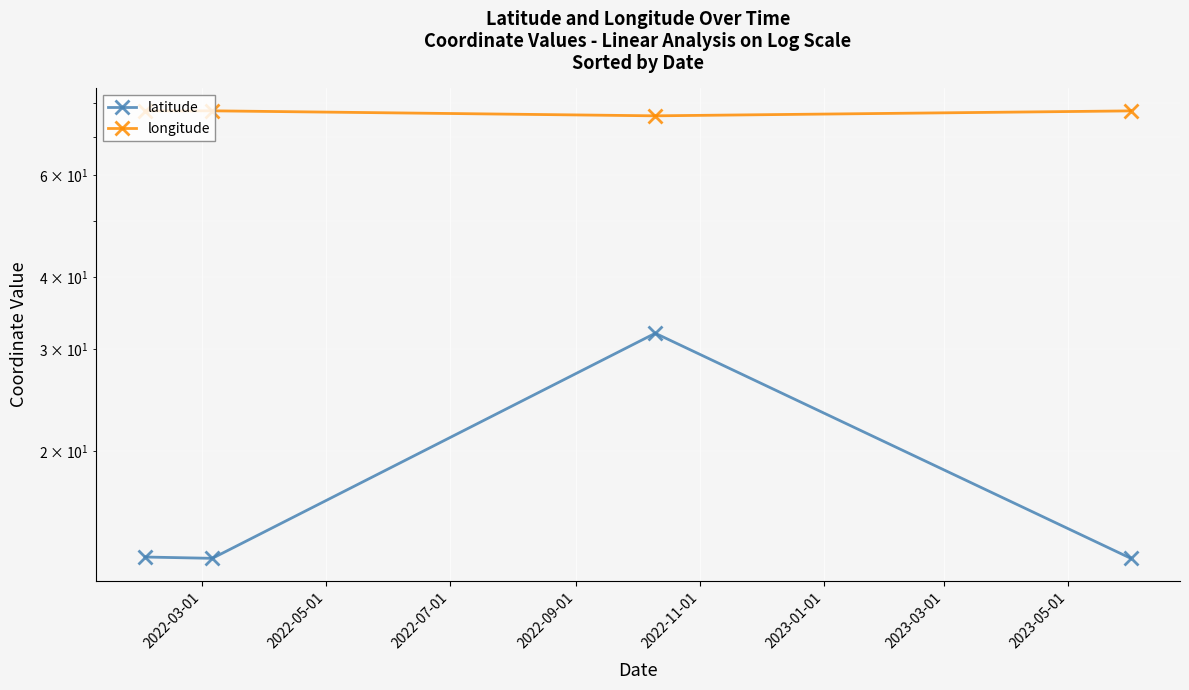

Rank the series by their average value, from lowest to highest.

latitude, longitude